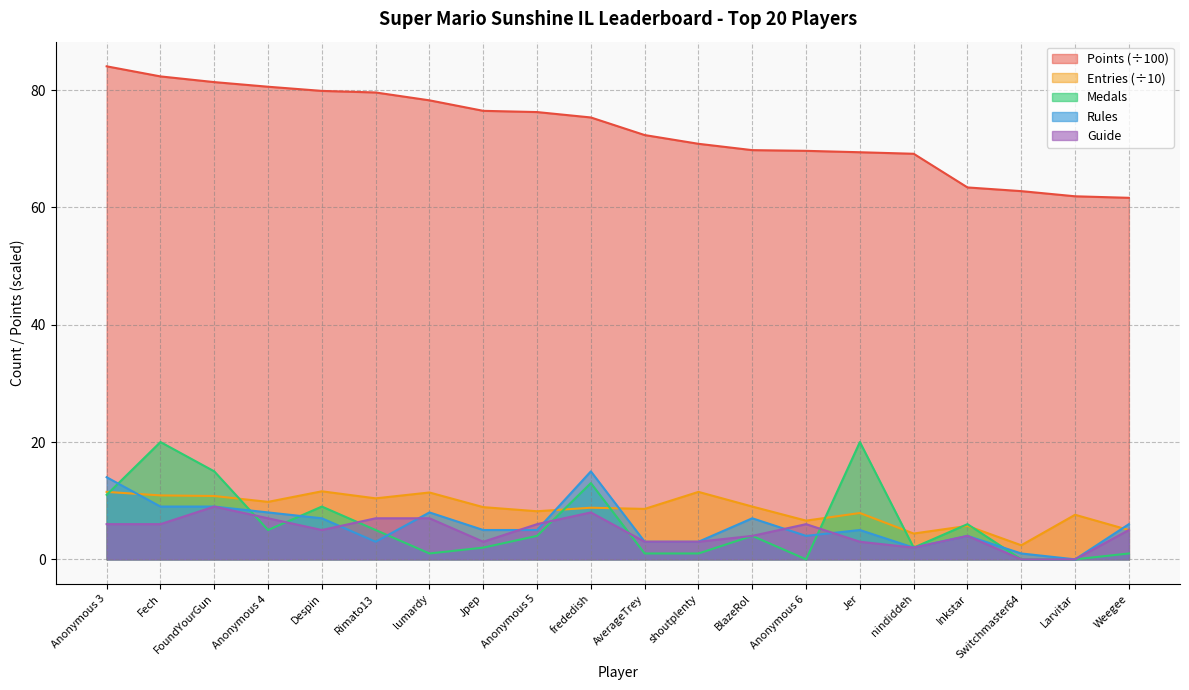

Does the chart display data point markers on the line(s)?

No